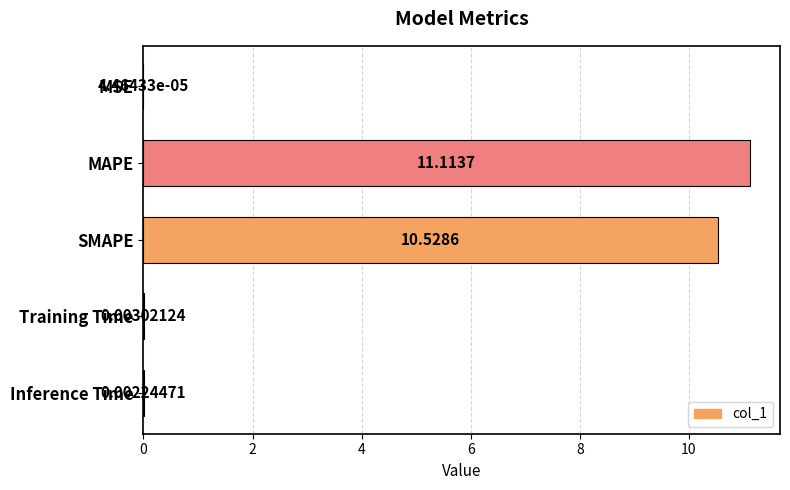

Where is the data nearest to the value 5?

Training Time